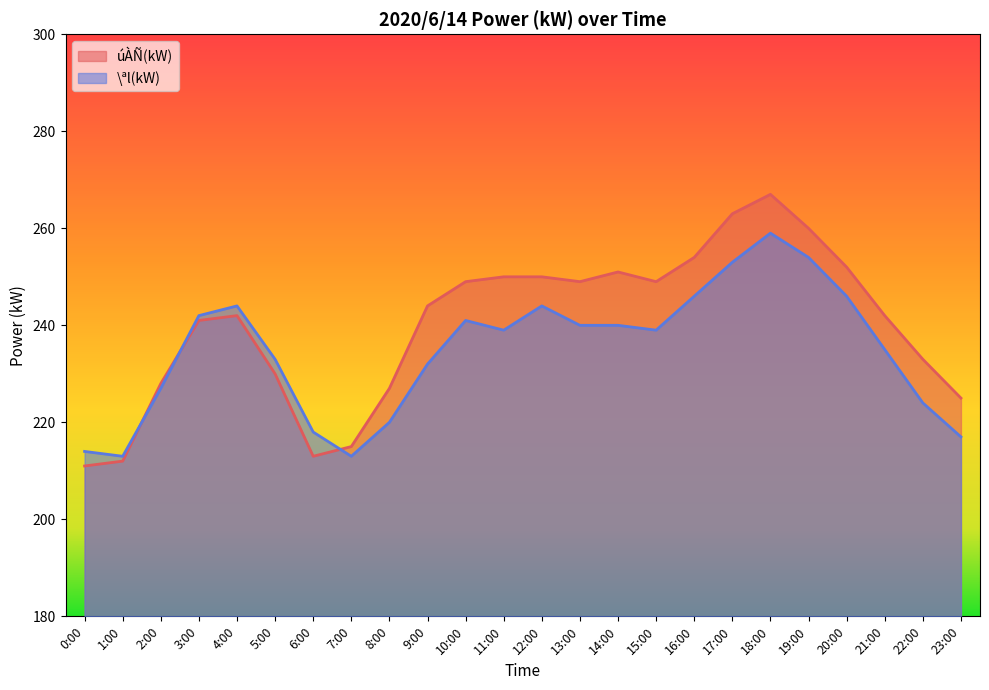

At which label does \ªl(kW) reach its peak?

18:00